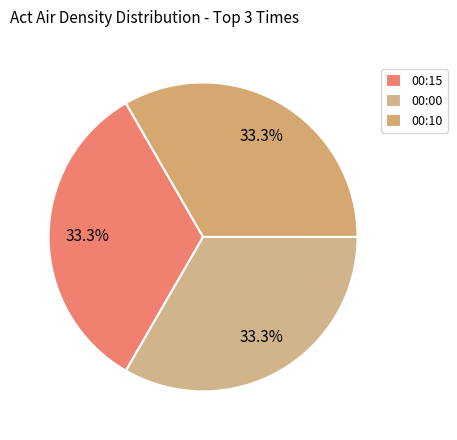

How many segments does this pie chart have?

3